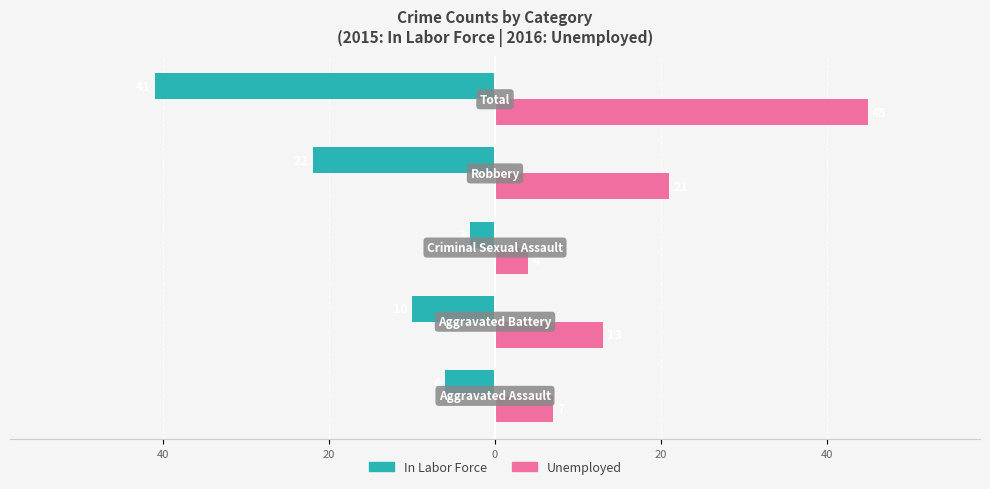

What is the sum of all Unemployed values?

90